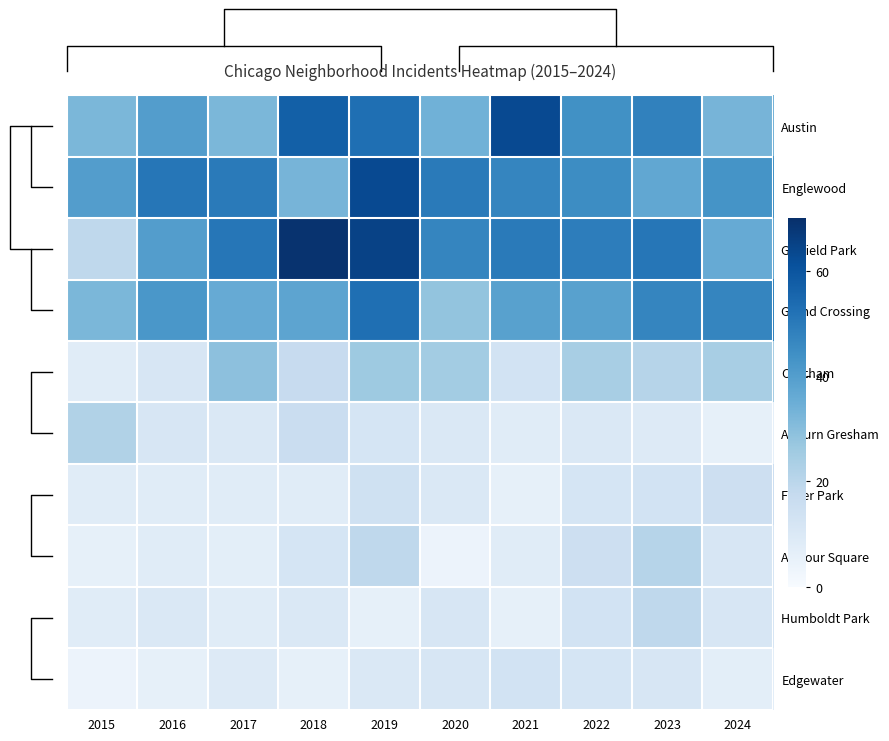

Is it true that Englewood equals 50 at 2020?

True